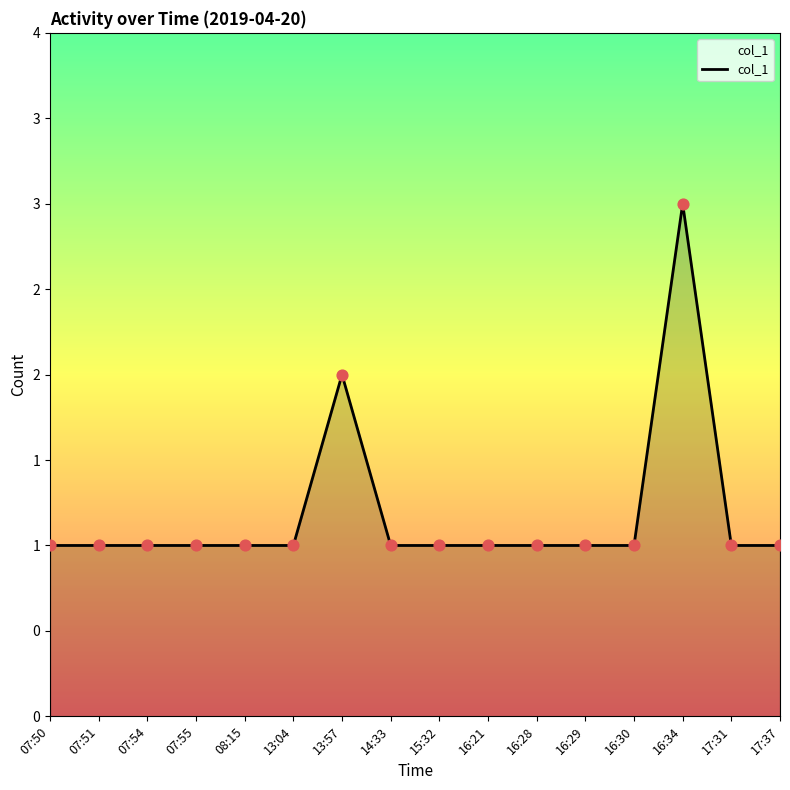

Which has a higher value, 07:55 or 16:30?

07:55